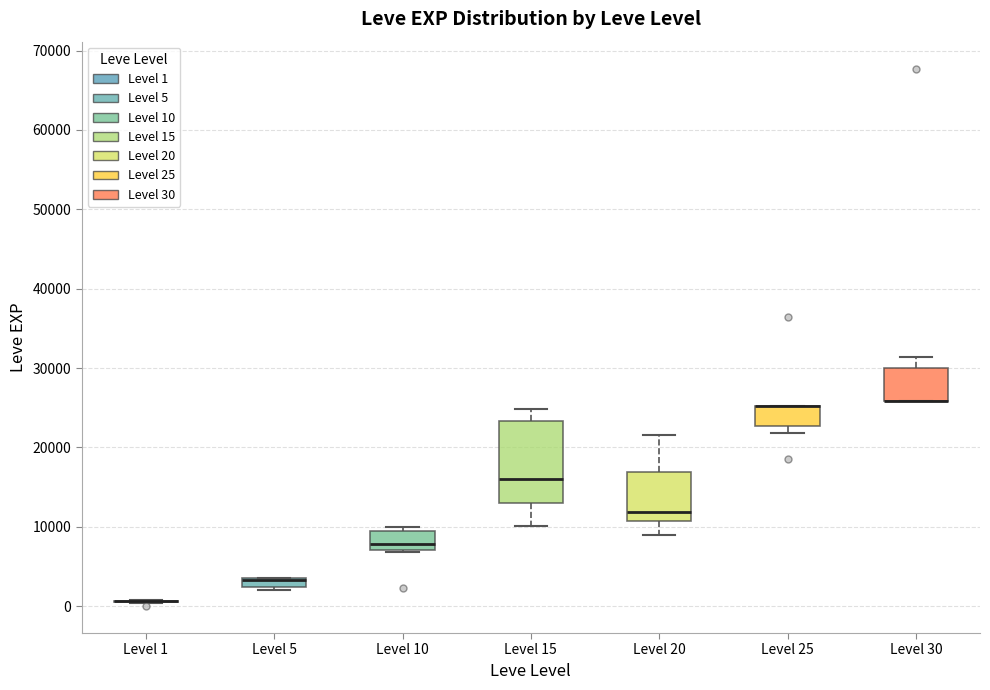

Comparing the boxes themselves (not the whiskers), which one is the tallest?

Level 15